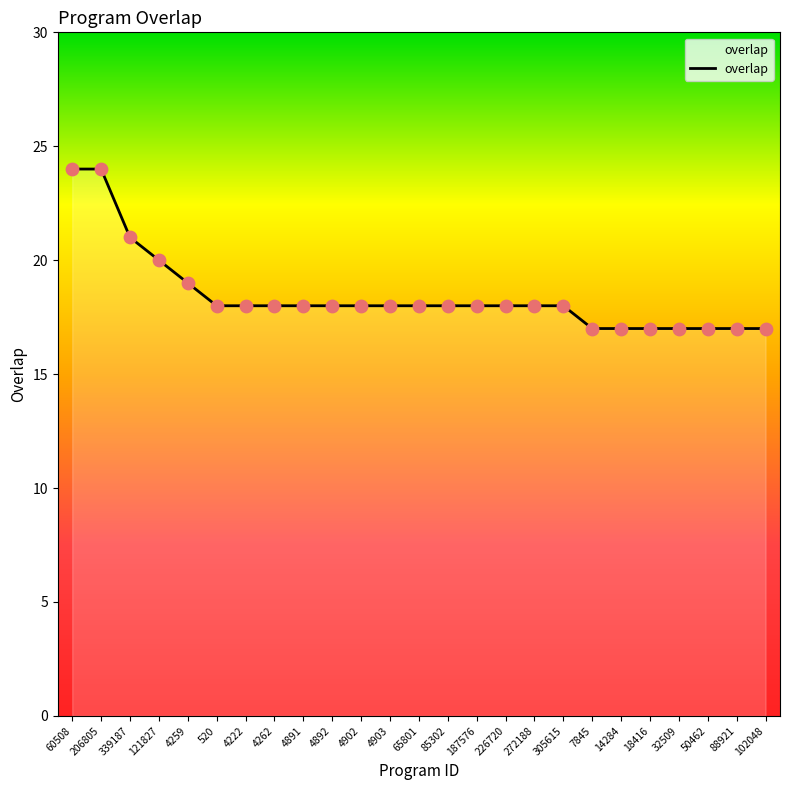

What is the ratio of the value at 60508 to the value at 4902?

1.3